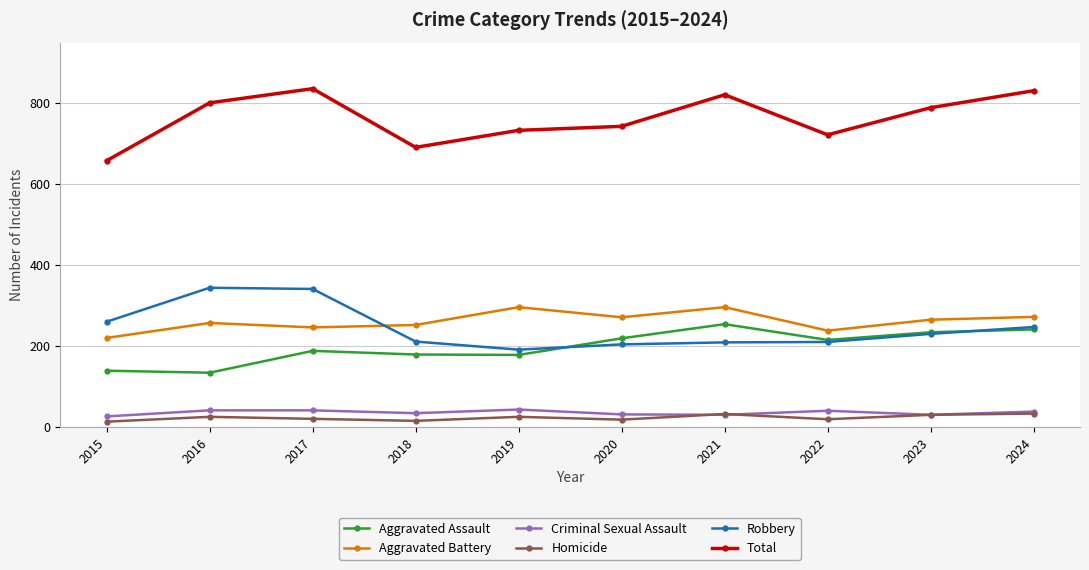

True or false: Robbery has a value of 345 at 2022.

False